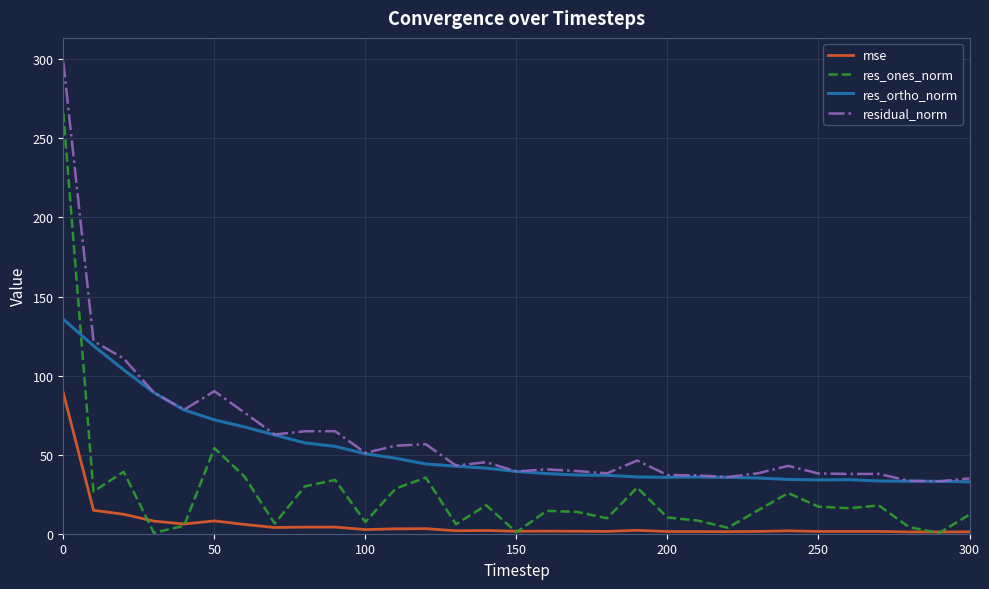

True or false: residual_norm and res_ones_norm intersect in this chart.

False